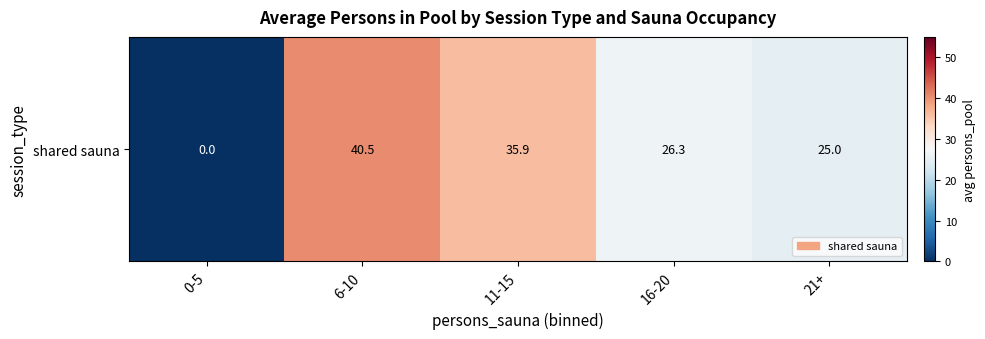

Where is the data nearest to the value 20?

21+